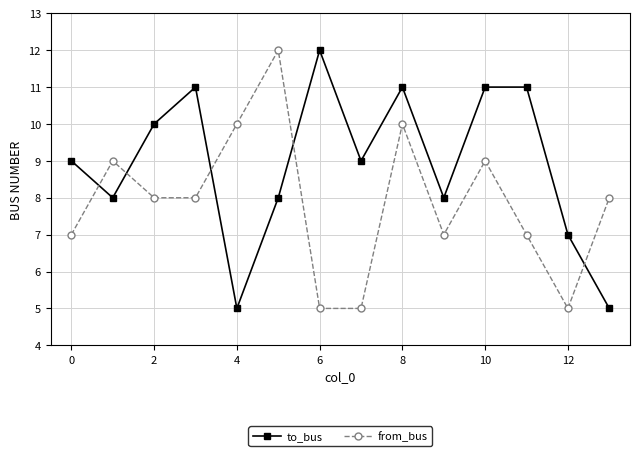

Rank the series by their average value, from highest to lowest.

to_bus, from_bus